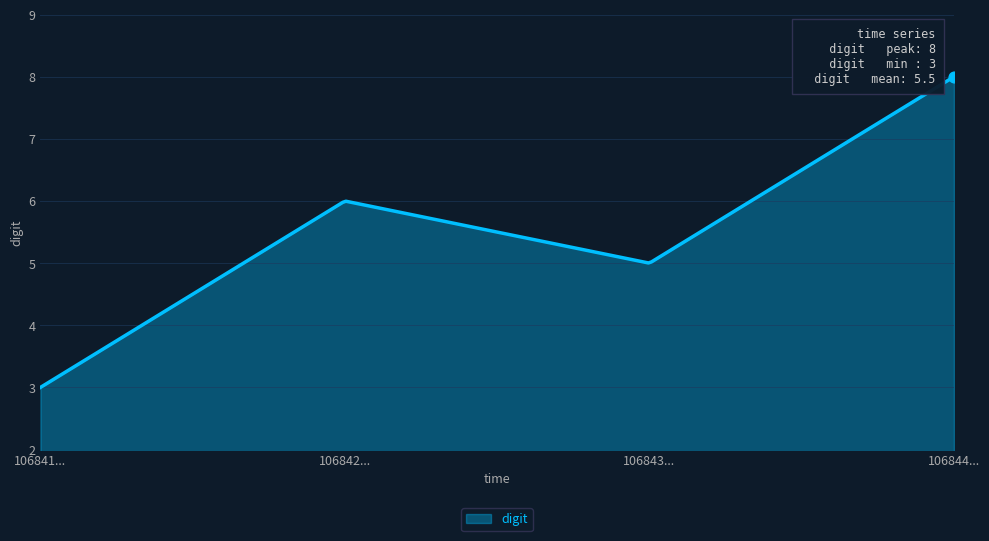

What is the maximum value shown in the chart?

8.0